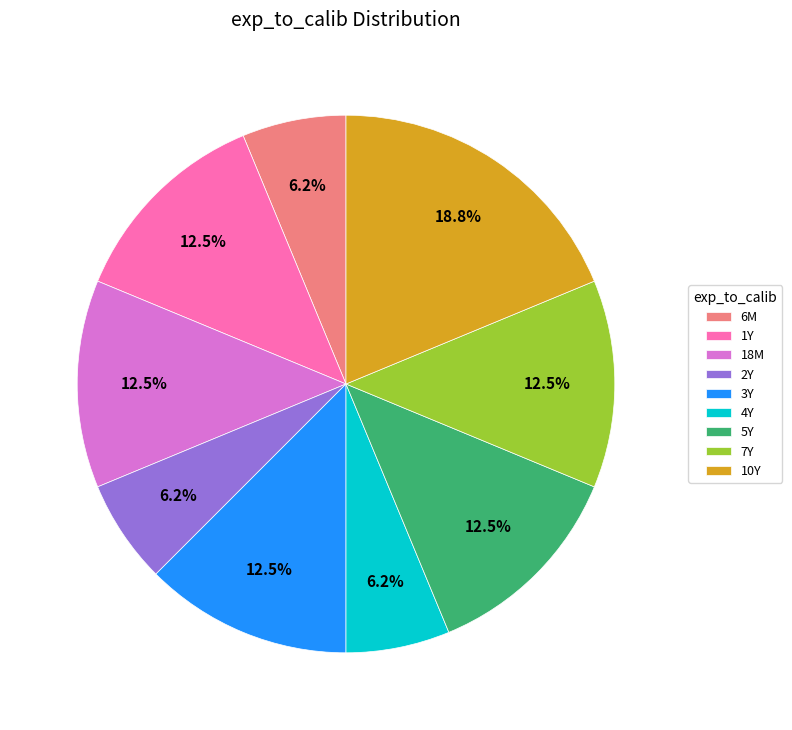

Is there a majority slice in this chart?

No